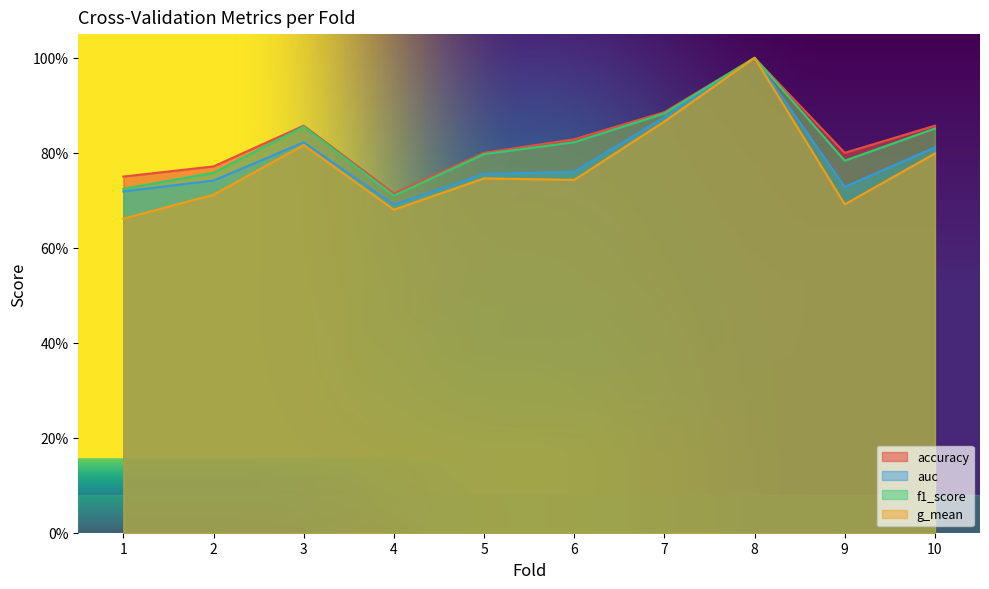

How many lines are shown in the chart?

4